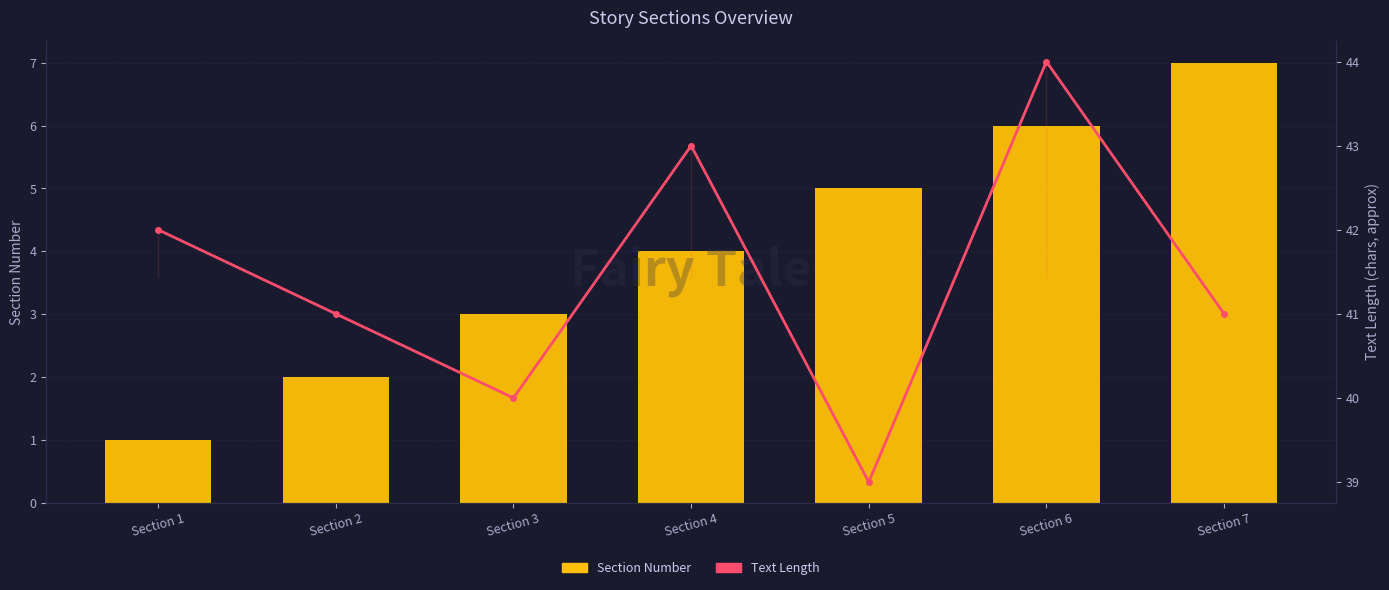

Which has a higher value, Section 4 or Section 1?

Section 4